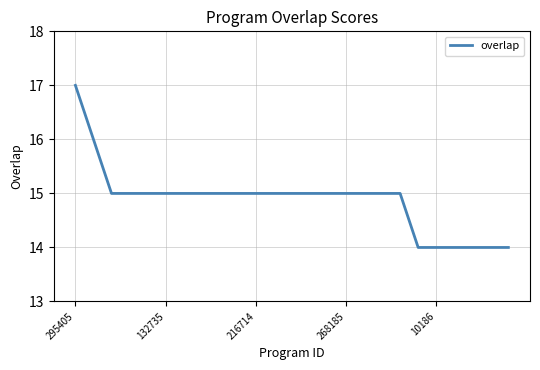

How many lines are shown in the chart?

1